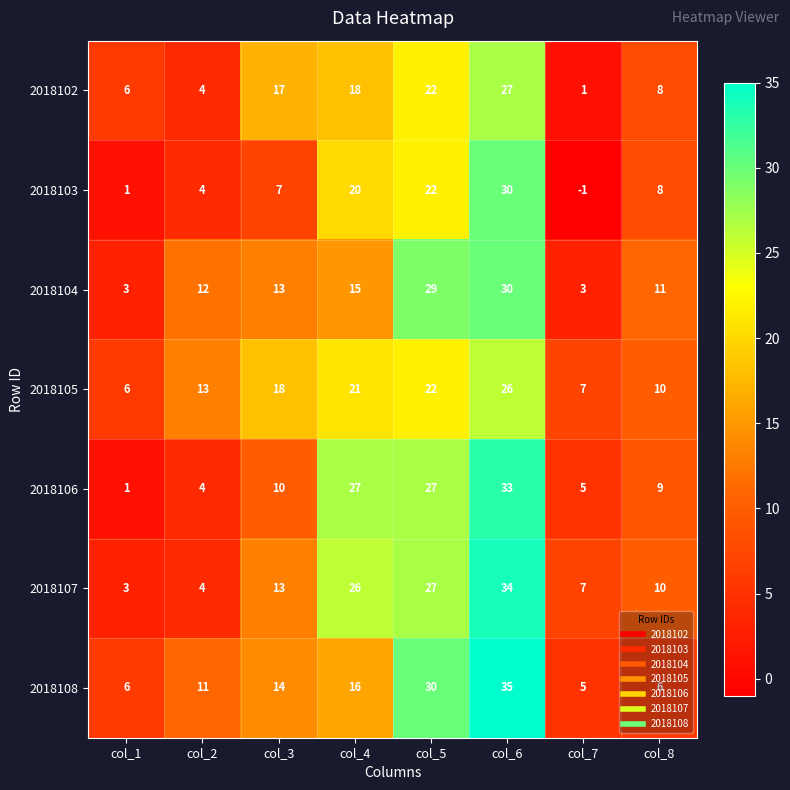

Which label corresponds to the largest value in the chart?

col_6